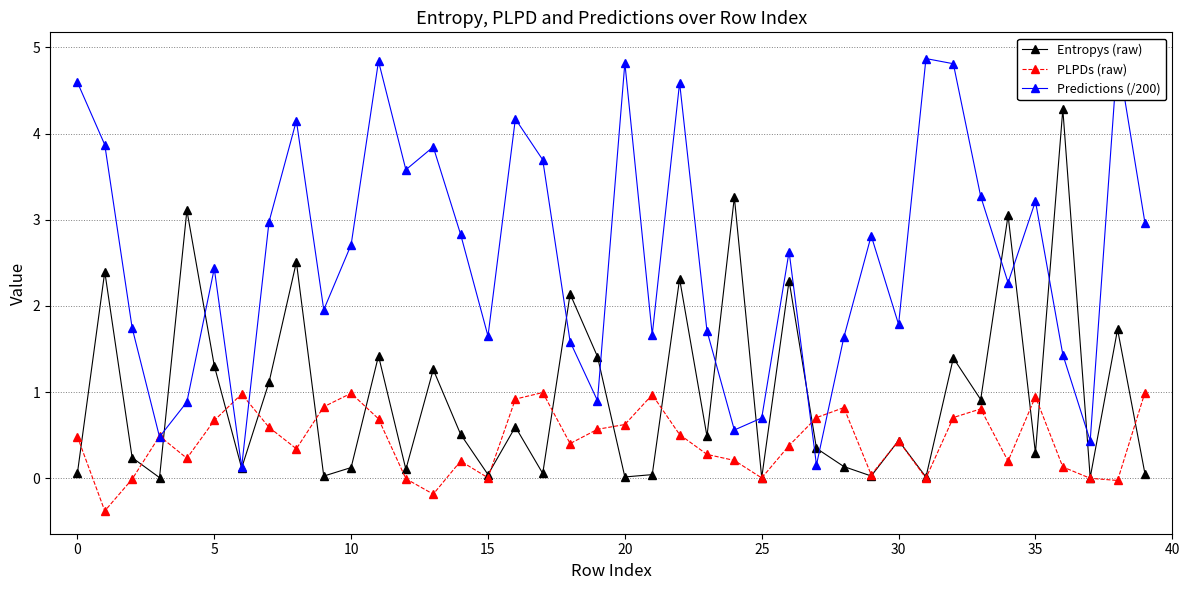

What is the total value across all series at 38?

6.6